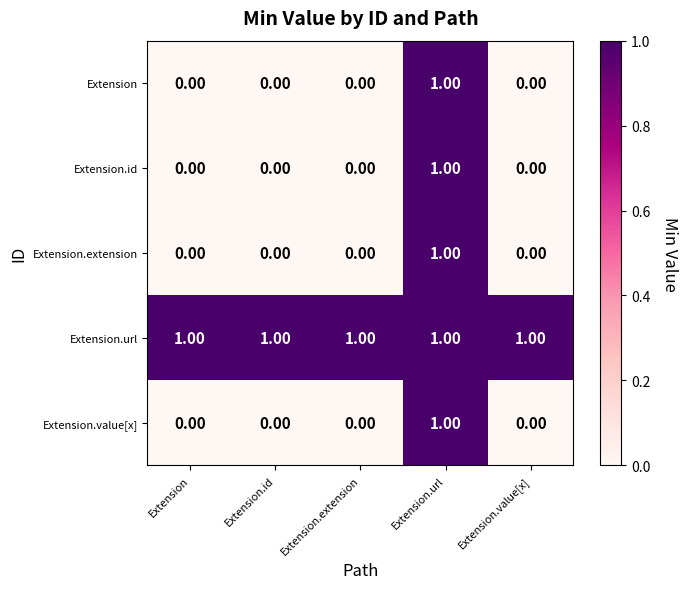

How many categories are shown in the chart?

5